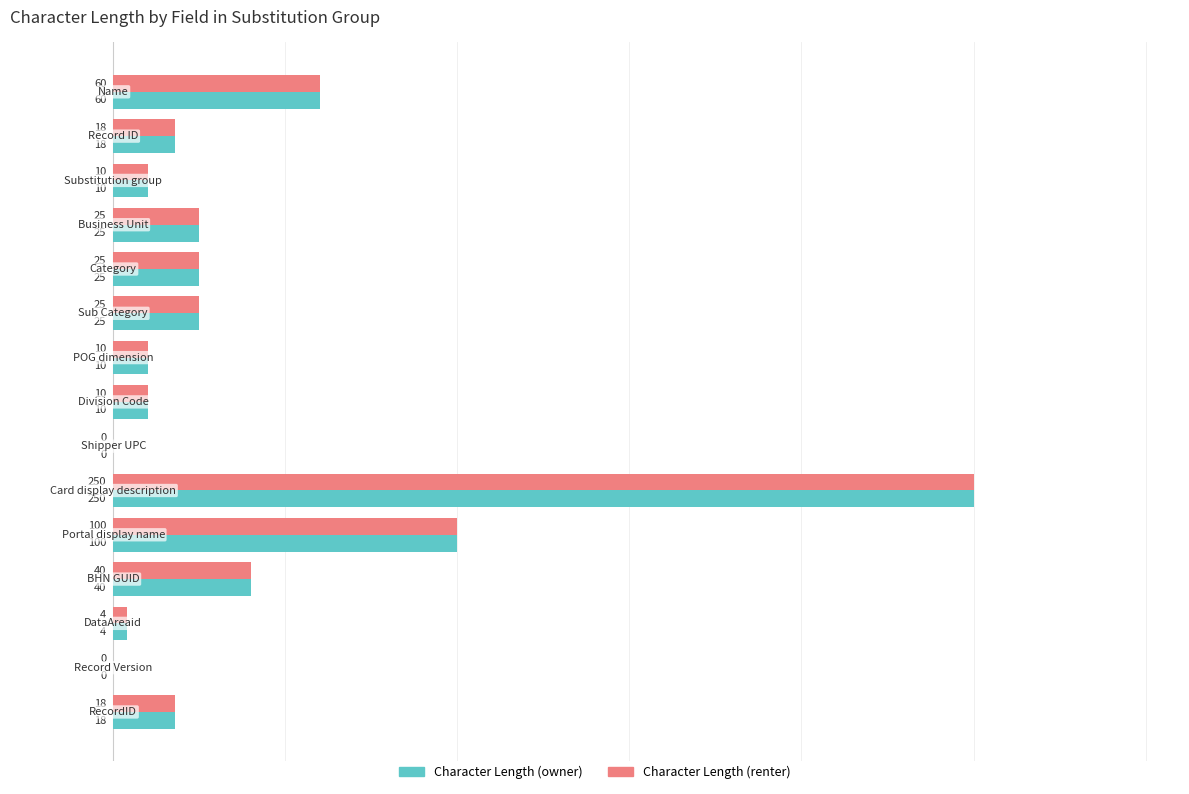

What is the sum of all Character Length (renter) values?

595